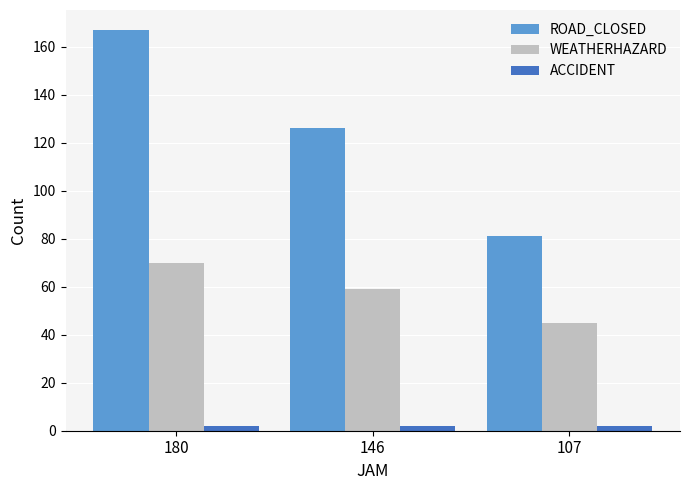

What is the sum of the WEATHERHAZARD values at 107 and 146?

104